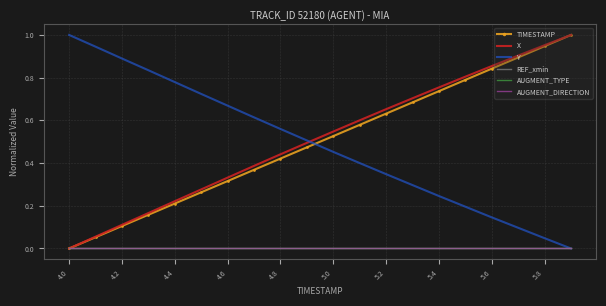

What is the average value of the X series?

0.5